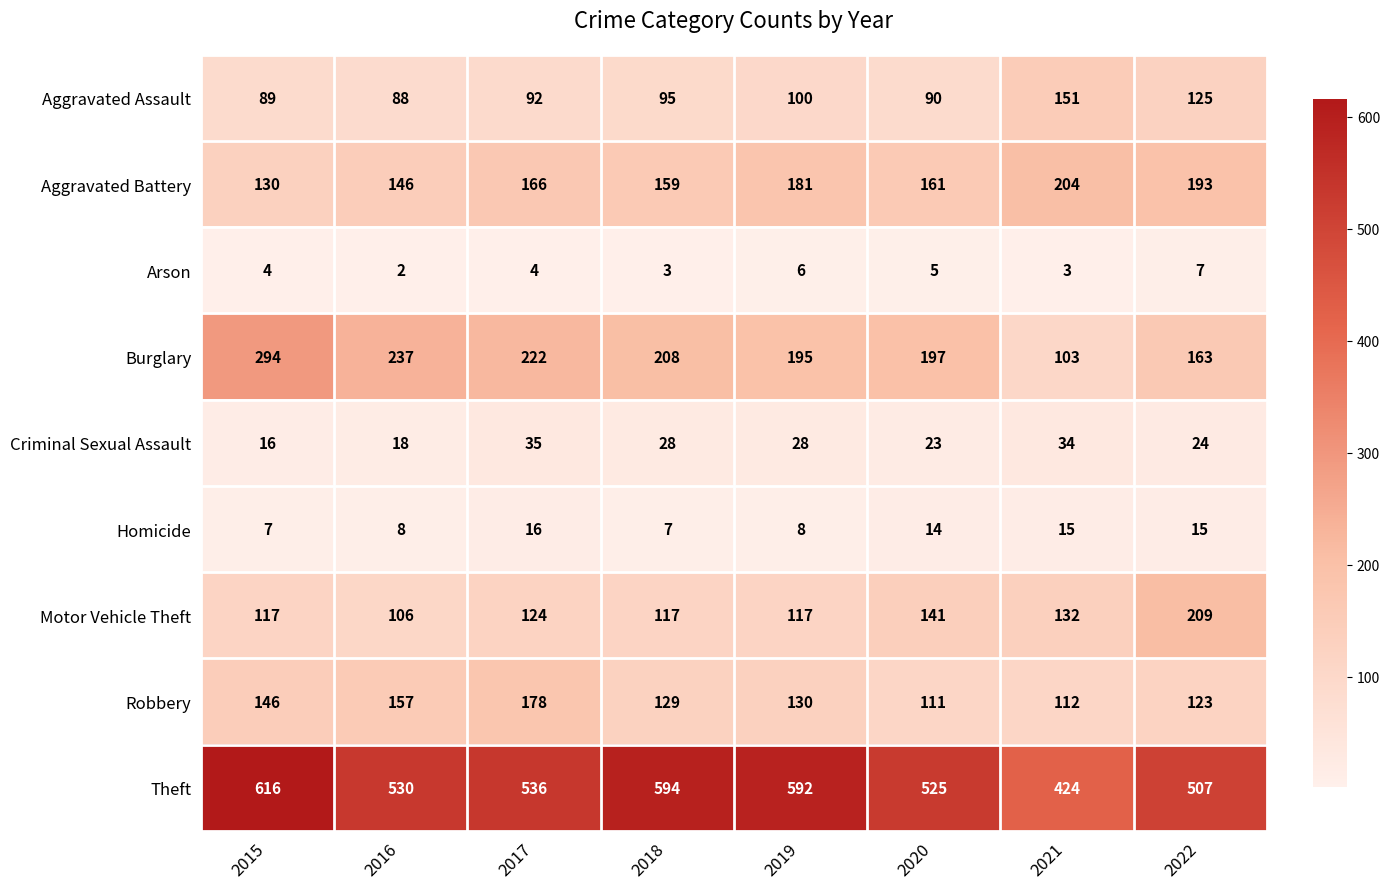

What value does the Theft series have at 2022?

507